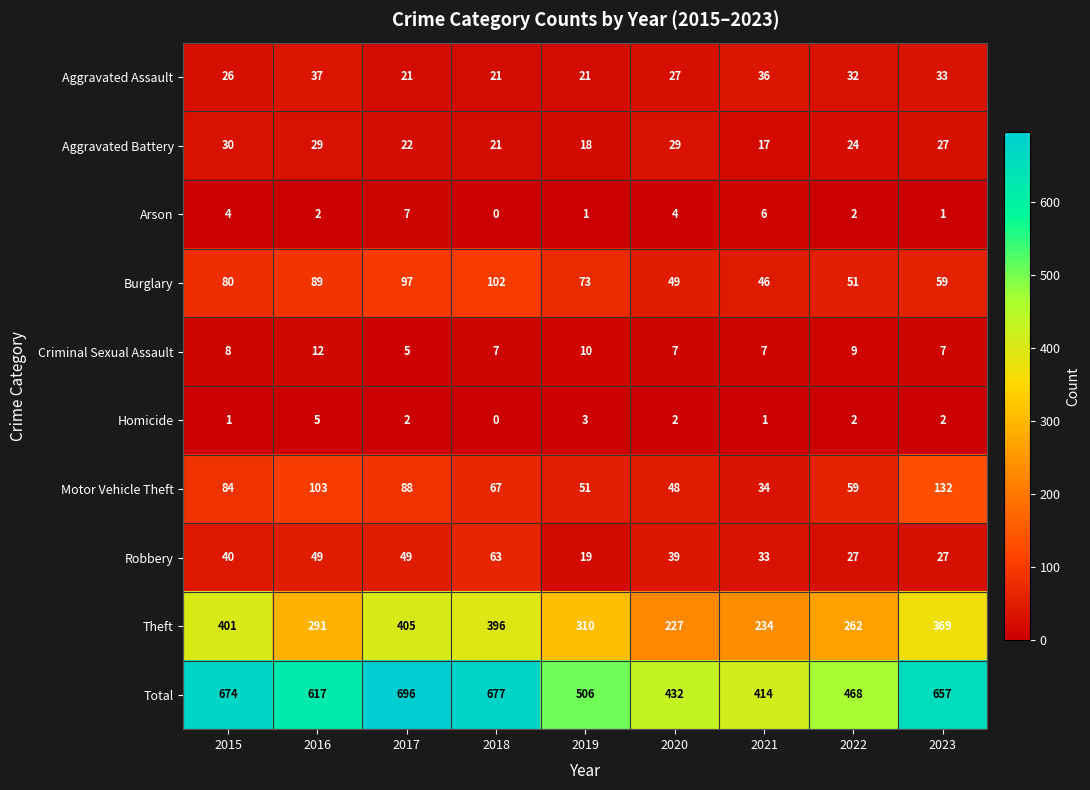

At which label does Homicide first exceed 2?

2016